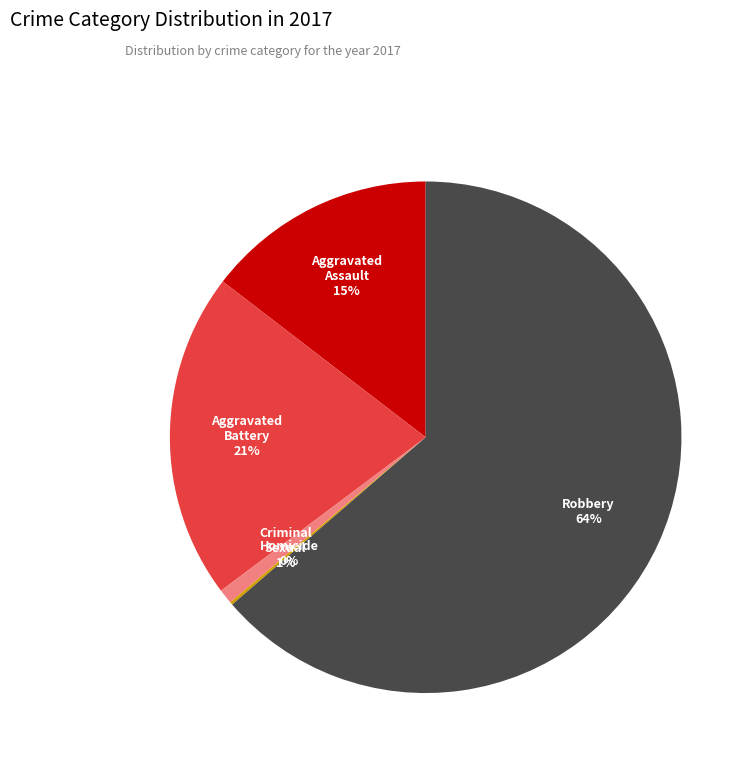

Does any single category account for the majority?

Yes